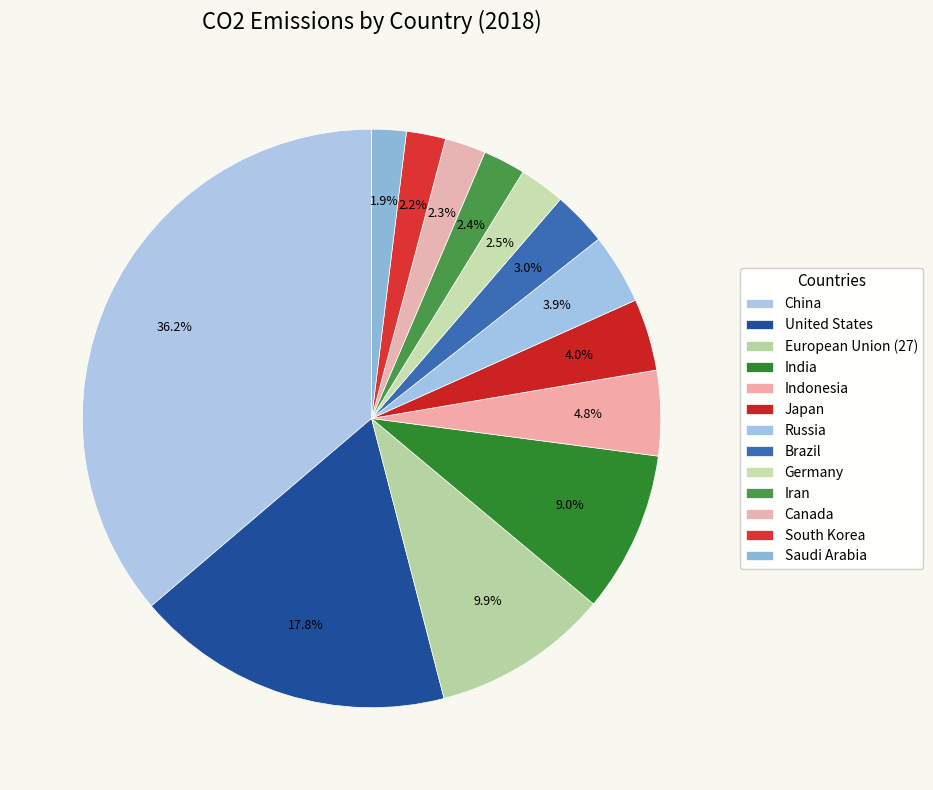

How many slices are in this pie chart?

13